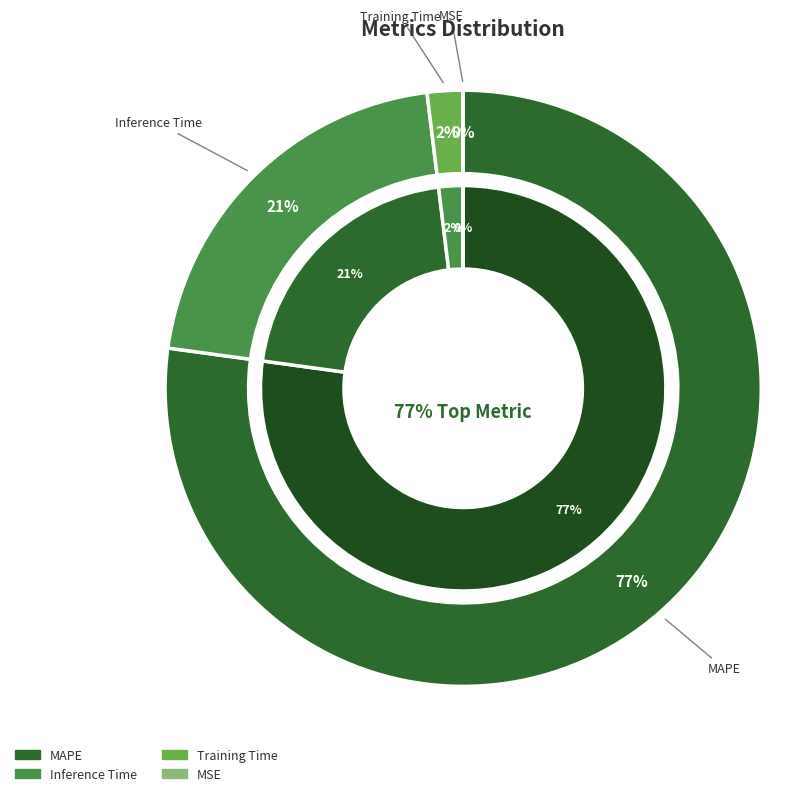

How many segments does this pie chart have?

4